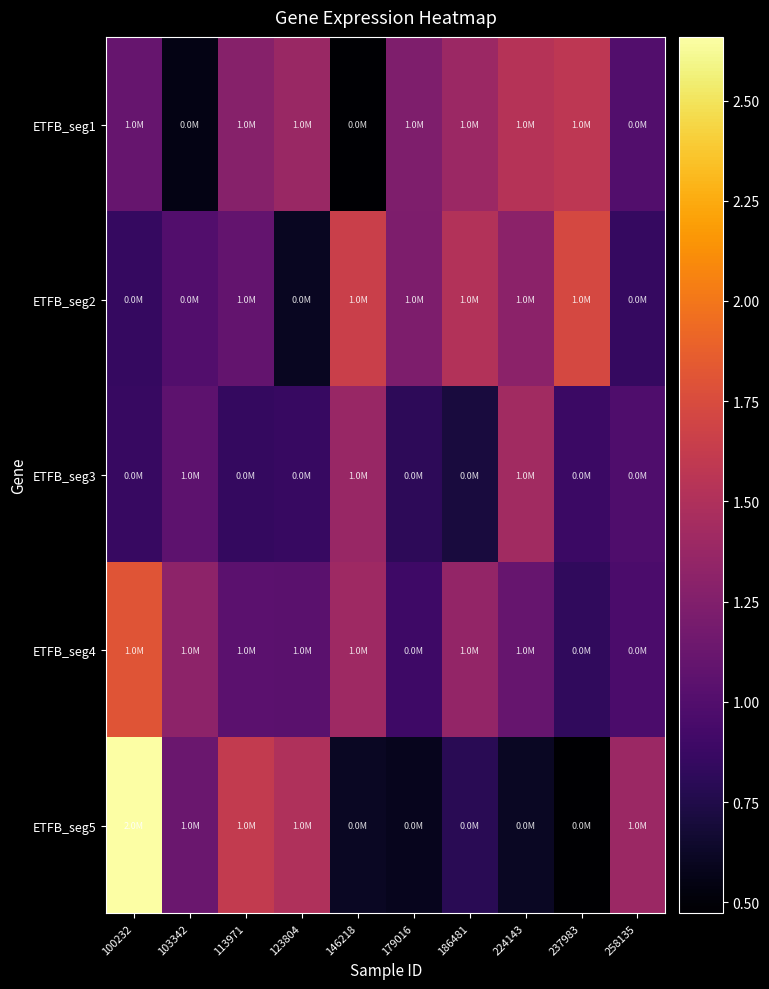

At how many categories does at least one series exceed 2191566?

1